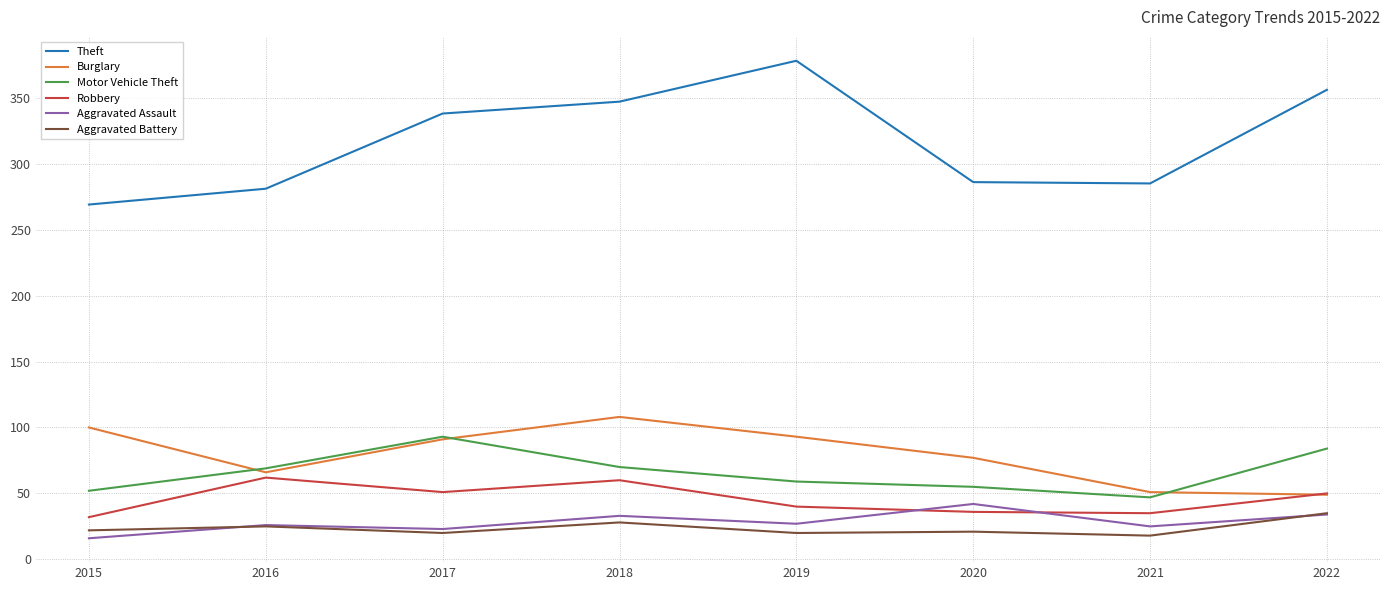

True or false: Burglary and Aggravated Assault intersect in this chart.

False